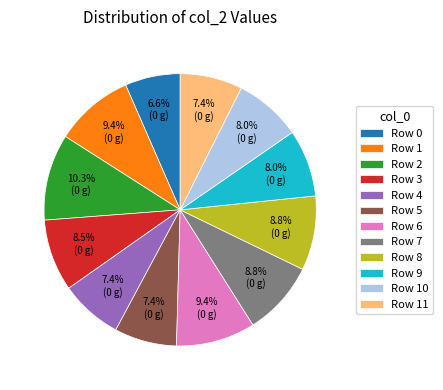

Which slice is the smallest?

Row 0